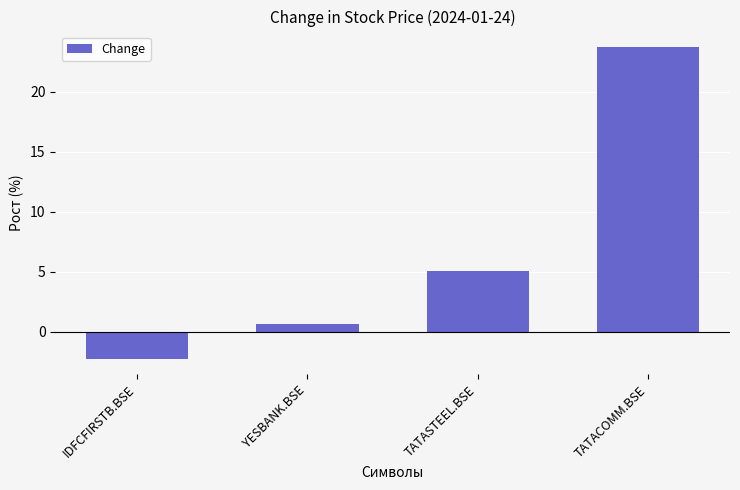

List the labels in order of value, smallest first.

IDFCFIRSTB.BSE, YESBANK.BSE, TATASTEEL.BSE, TATACOMM.BSE